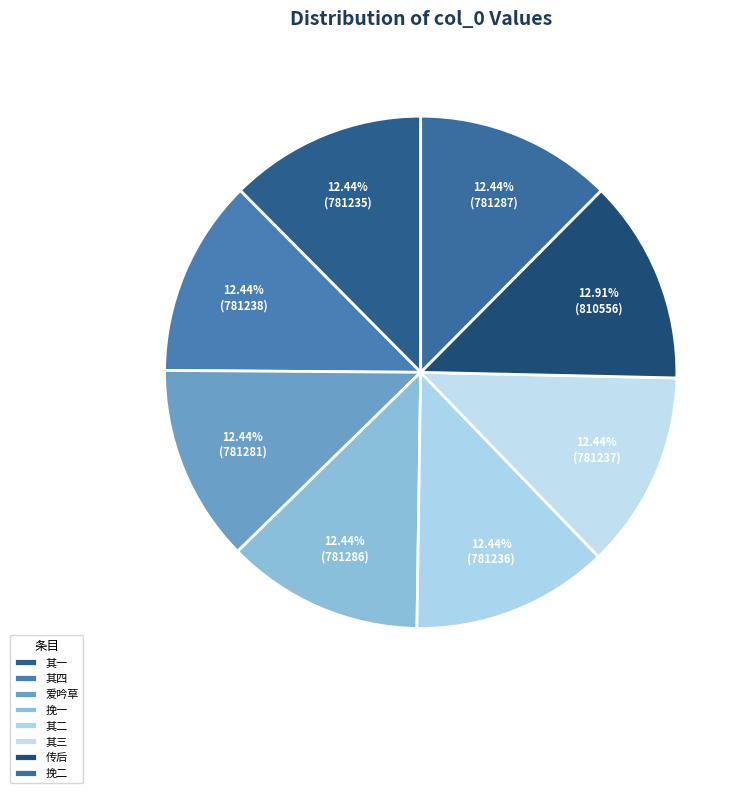

How many slices are in this pie chart?

8